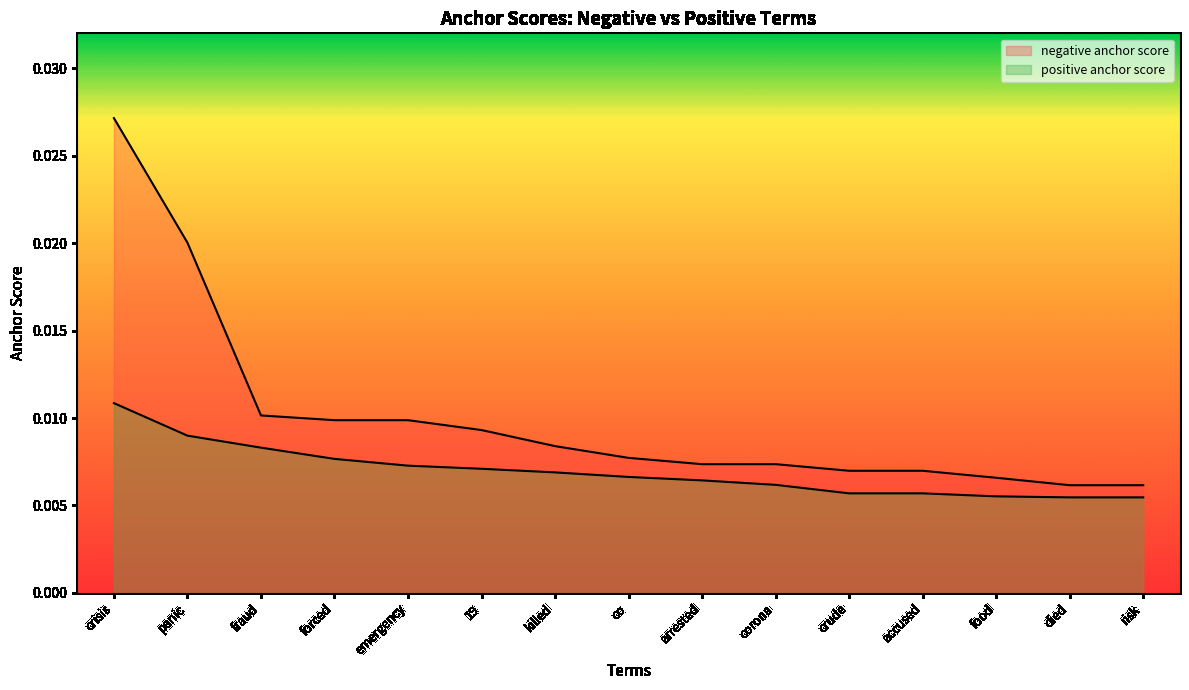

What is the label of the 8th point from the left?

co